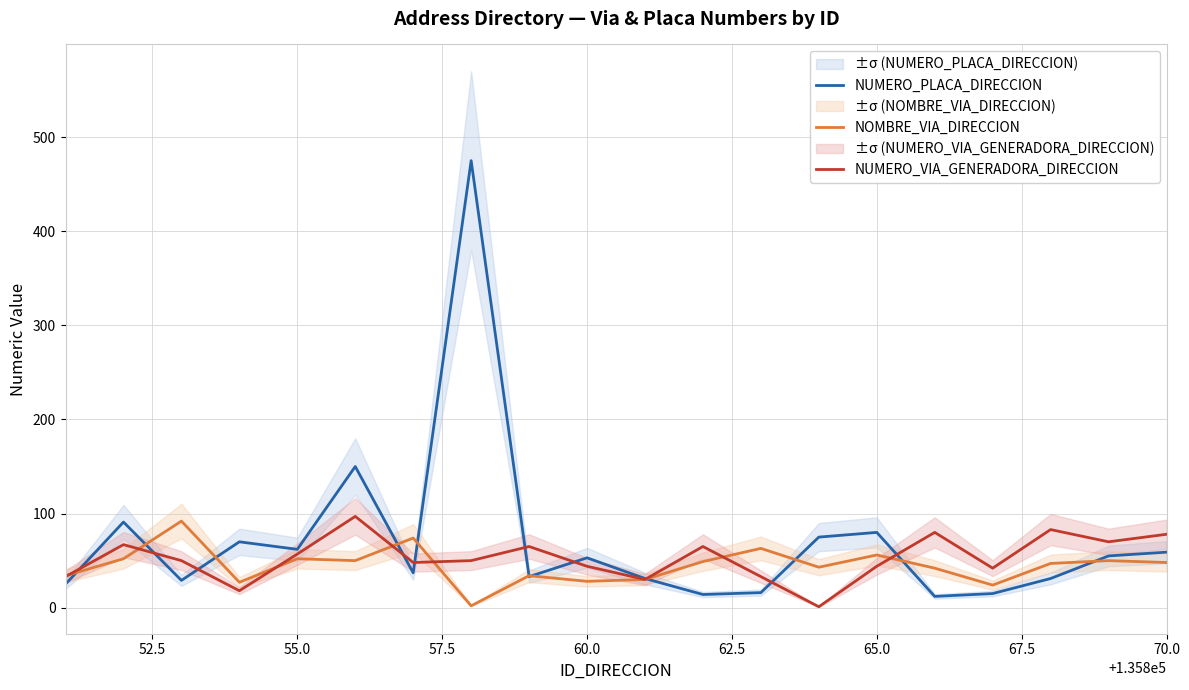

What is the difference between the second highest and minimum values in the NOMBRE_VIA_DIRECCION series?

72